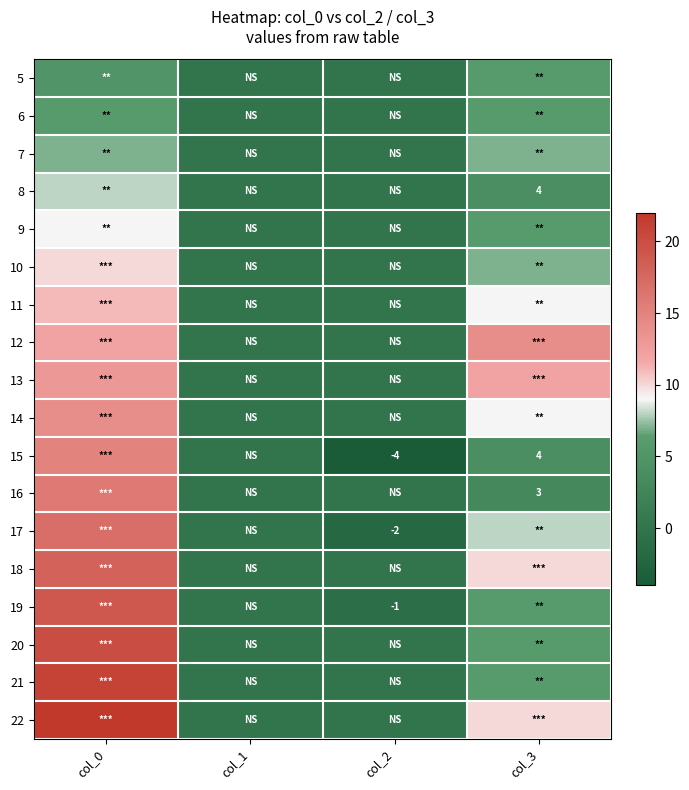

Count the 15 values in the range 0 to 15.

3